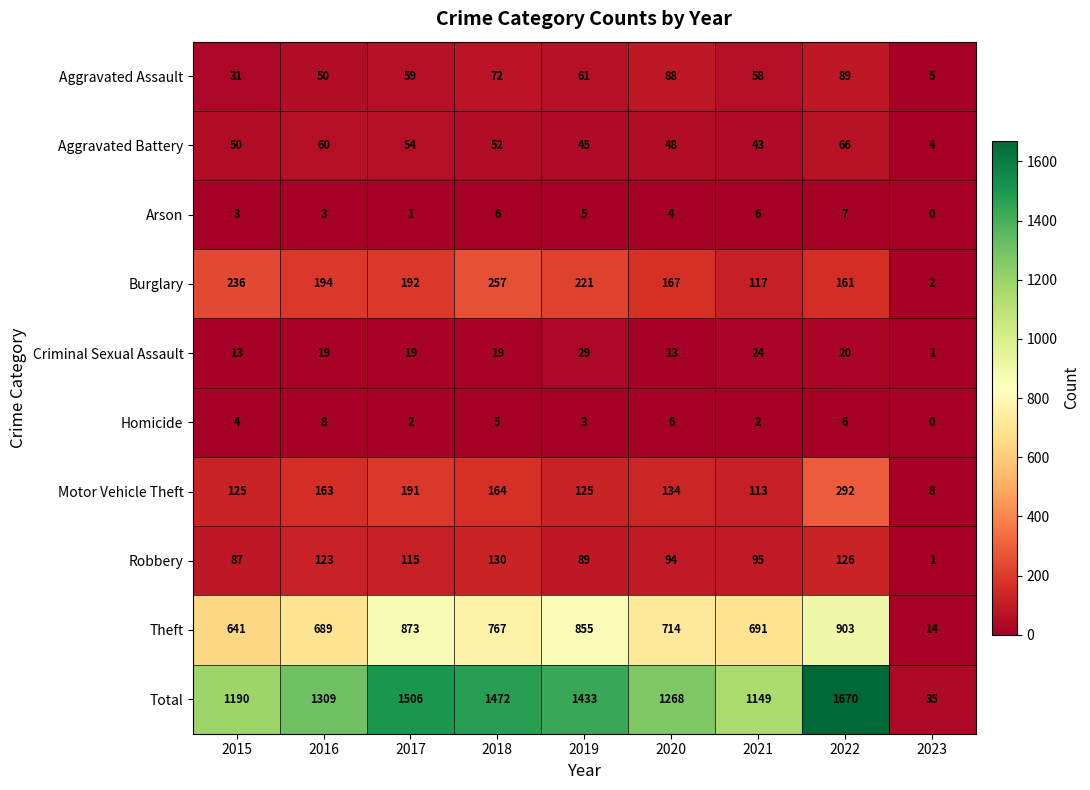

At 2021, list the series in order from smallest to largest.

Homicide, Arson, Criminal Sexual Assault, Aggravated Battery, Aggravated Assault, Robbery, Motor Vehicle Theft, Burglary, Theft, Total